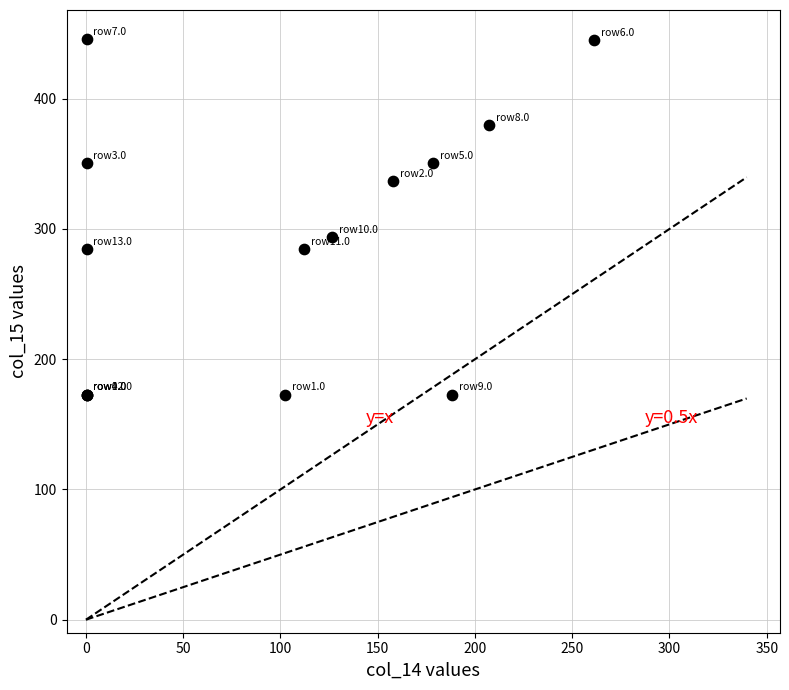

What Y value in the scatter plot is closest to 309?

293.7